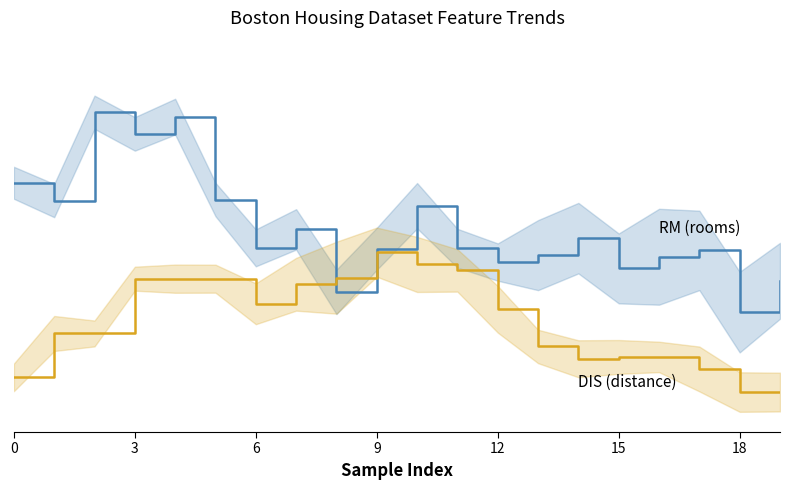

Which category has the lowest value in the DIS (distance) series?

18